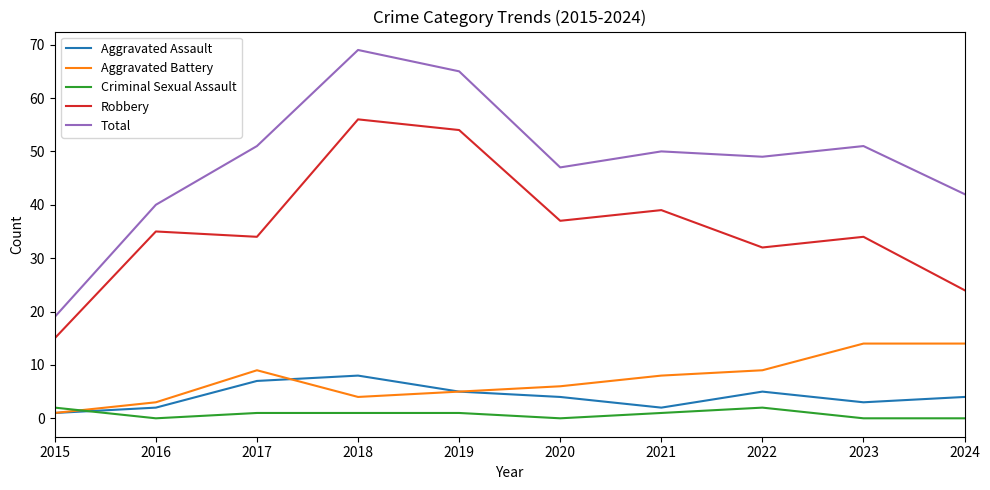

What is the minimum value for Total?

19